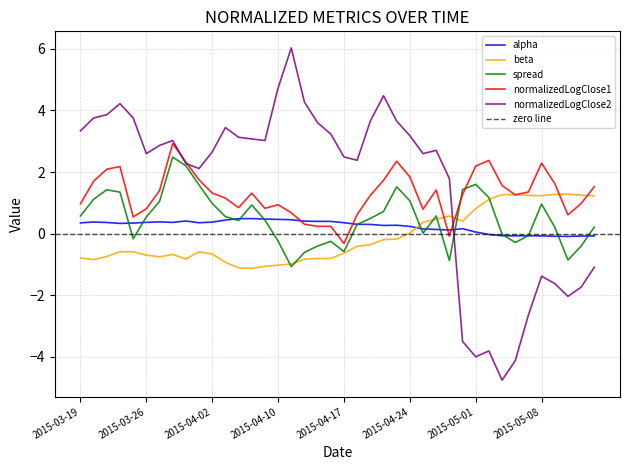

Where does the beta series first go above 0?

2015-04-24